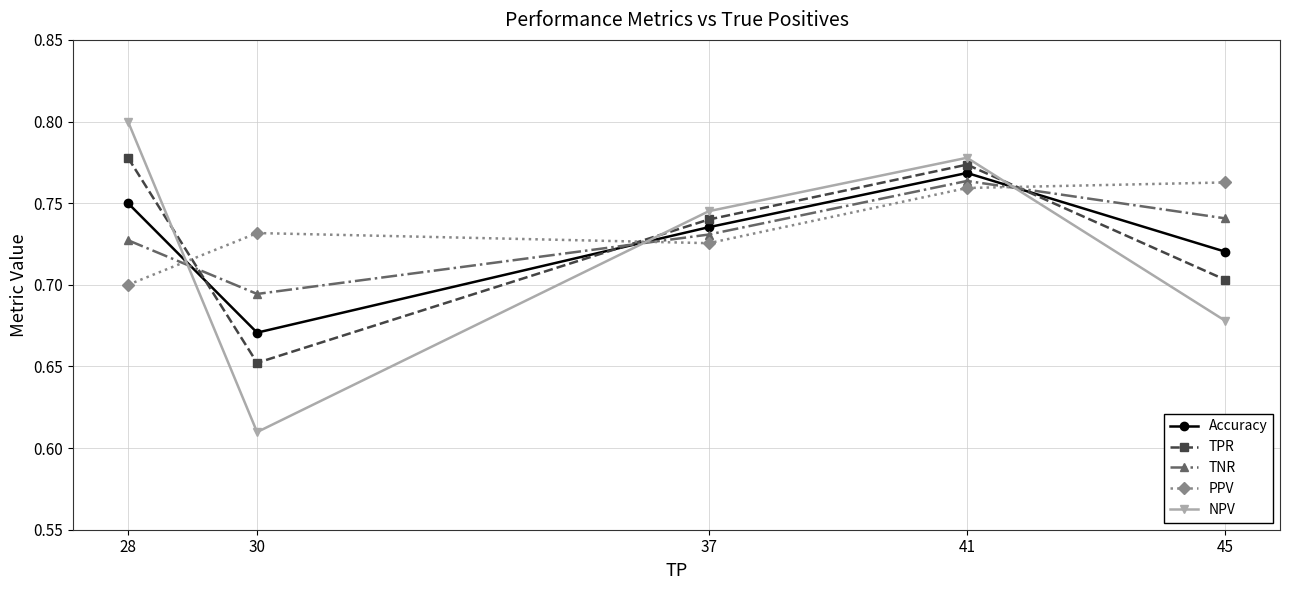

True or false: TNR and TPR intersect in this chart.

True